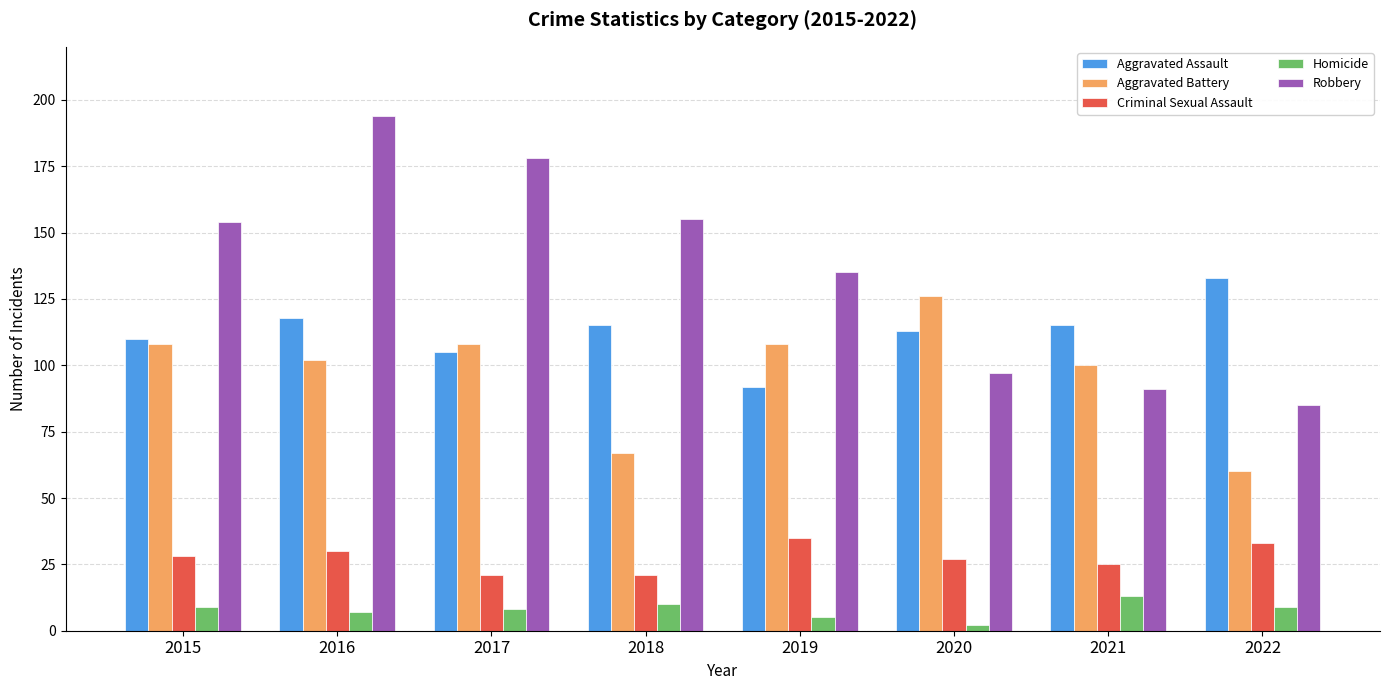

Which series has the widest spread of values?

Robbery